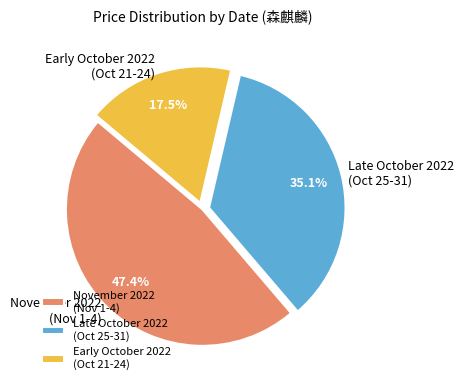

Count the number of slices in the pie.

3